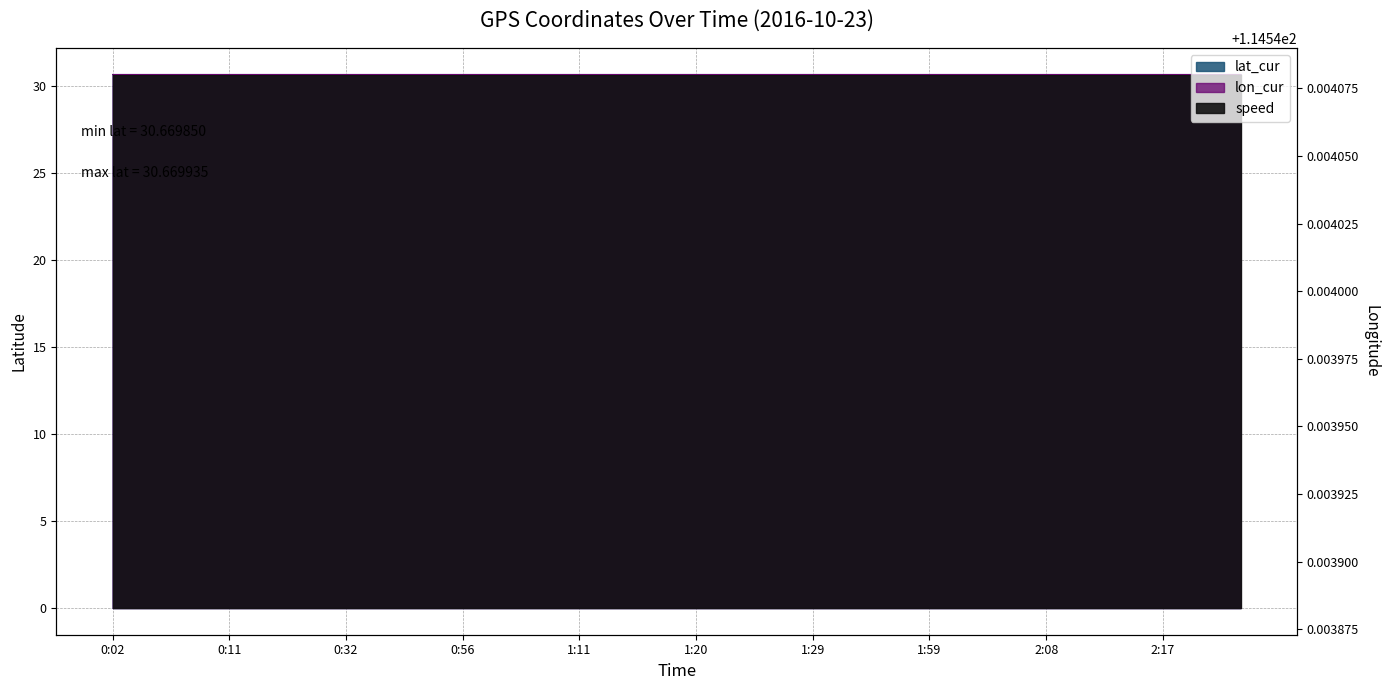

Reading left to right, list all the values displayed in this chart.

lat_cur: 0:02=30.7	0:05=30.7	0:08=30.7	0:11=30.7	0:14=30.7	0:17=30.7	0:32=30.7	0:41=30.7	0:53=30.7	0:56=30.7	1:00=30.7	1:08=30.7	1:11=30.7	1:14=30.7	1:17=30.7	1:20=30.7	1:23=30.7	1:26=30.7	1:29=30.7	1:33=30.7	1:35=30.7	1:59=30.7	2:02=30.7	2:05=30.7	2:08=30.7	2:11=30.7	2:14=30.7	2:17=30.7	2:20=30.7	2:23=30.7
lon_cur: 0:02=30.7	0:05=30.7	0:08=30.7	0:11=30.7	0:14=30.7	0:17=30.7	0:32=30.7	0:41=30.7	0:53=30.7	0:56=30.7	1:00=30.7	1:08=30.7	1:11=30.7	1:14=30.7	1:17=30.7	1:20=30.7	1:23=30.7	1:26=30.7	1:29=30.7	1:33=30.7	1:35=30.7	1:59=30.7	2:02=30.7	2:05=30.7	2:08=30.7	2:11=30.7	2:14=30.7	2:17=30.7	2:20=30.7	2:23=30.7